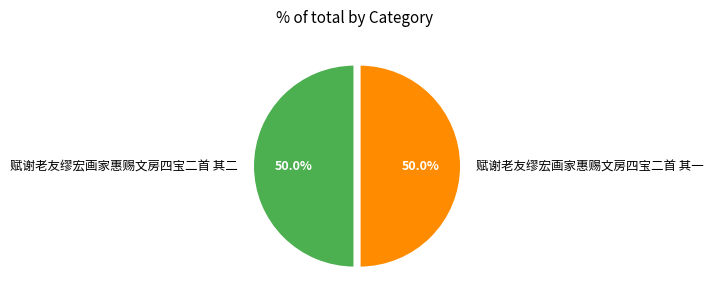

How many segments does this pie chart have?

2